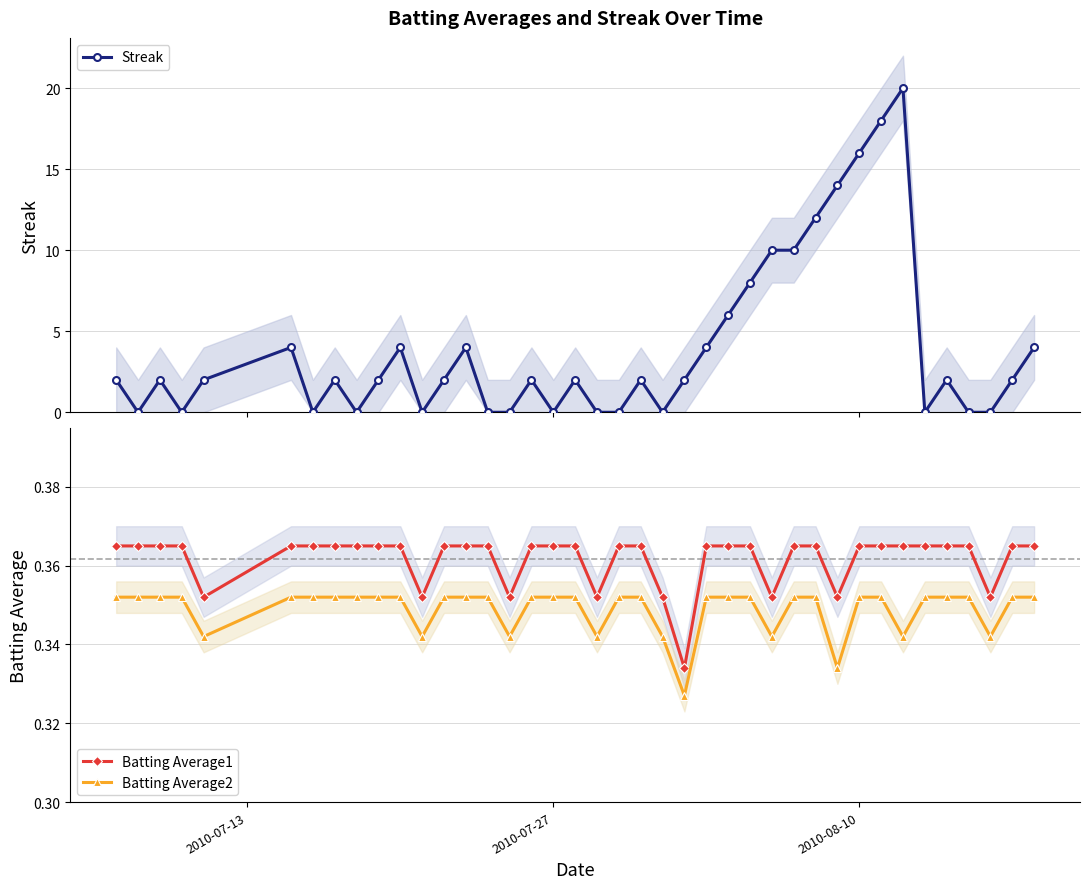

True or false: Batting Average1 and Batting Average2 intersect in this chart.

False